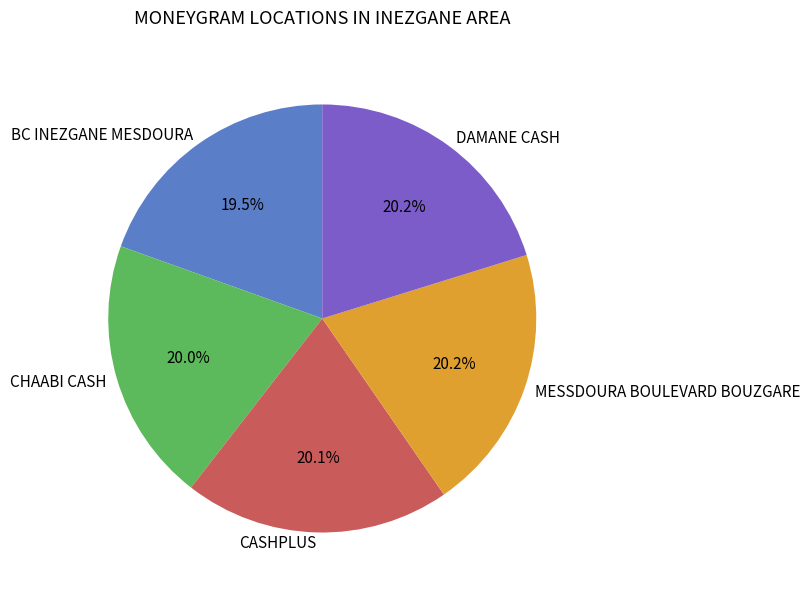

Count the number of slices in the pie.

5